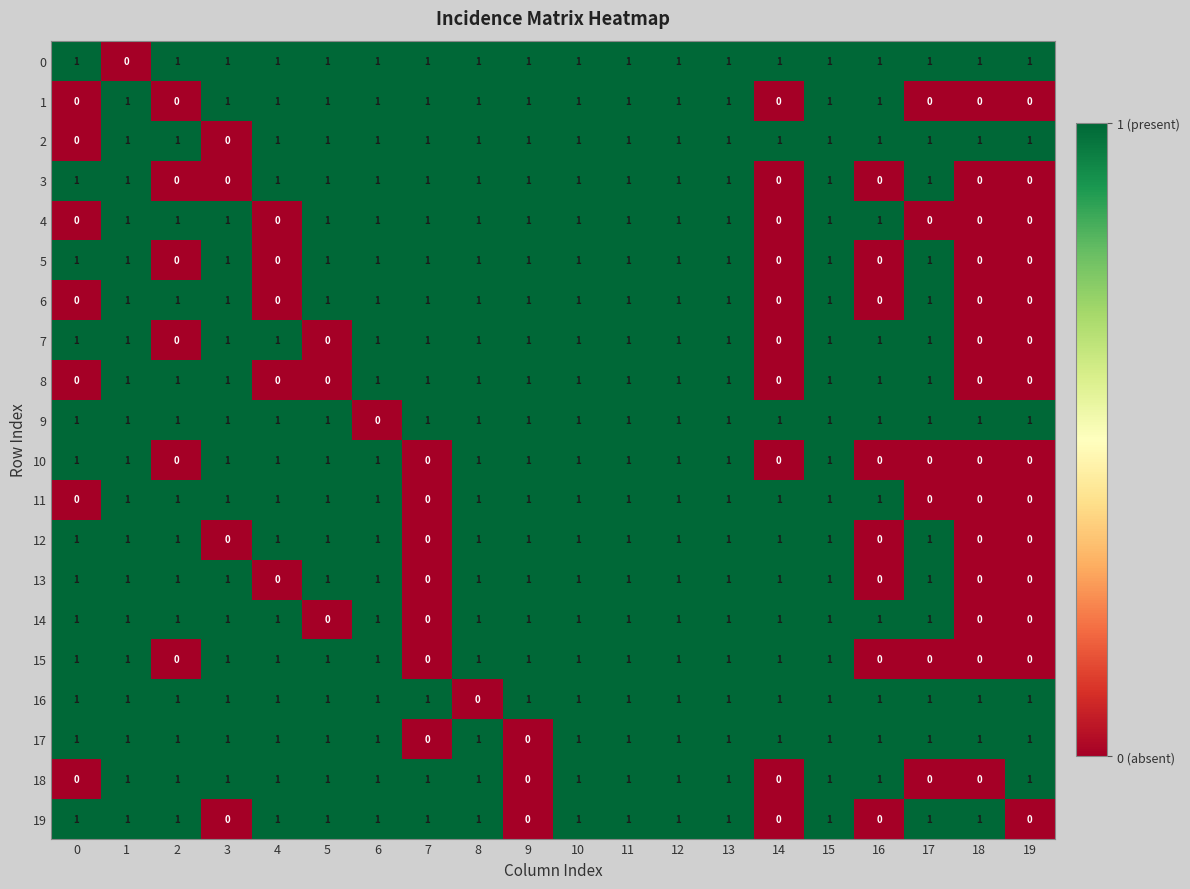

The 11 series shows 0 at 16. True or false?

False